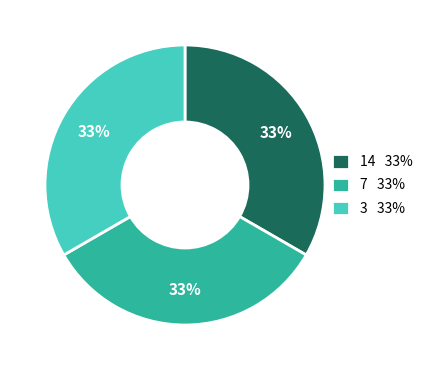

The 3 33% slice represents 44% of the pie. True or false?

False